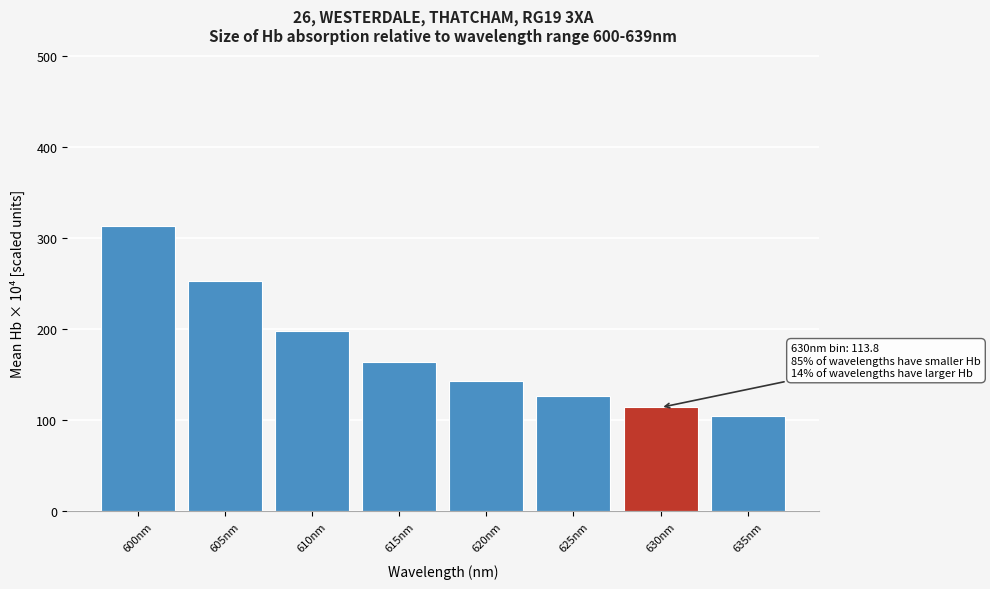

Reading left to right, what are all the values shown in this chart?

313.2	253.0	197.8	164.2	142.8	126.6	113.8	104.6